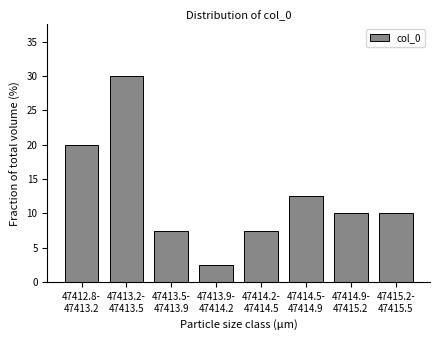

Reading left to right, list all the values displayed in this chart.

20.0	30.0	7.5	2.5	7.5	12.5	10.0	10.0